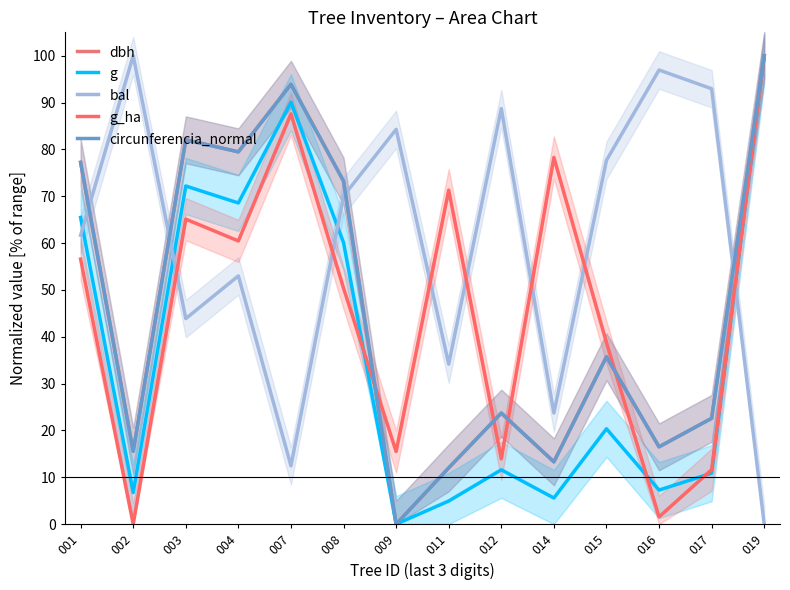

Reading left to right, what are all the values shown in this chart?

dbh: 001=77.2	002=15.5	003=82.1	004=79.5	007=93.9	008=73.2	009=0.0	011=12.0	012=23.7	014=13.3	015=35.7	016=16.5	017=22.6	019=100.0
g: 001=65.5	002=6.8	003=72.2	004=68.6	007=90.1	008=60.1	009=0.0	011=4.9	012=11.6	014=5.6	015=20.4	016=7.3	017=10.9	019=100.0
bal: 001=61.7	002=100.0	003=43.9	004=53.0	007=12.5	008=70.1	009=84.3	011=34.2	012=88.7	014=23.7	015=77.7	016=97.0	017=93.0	019=0.0
g_ha: 001=56.6	002=0.0	003=65.1	004=60.5	007=87.6	008=50.4	009=15.5	011=71.3	012=14.0	014=78.3	015=38.8	016=1.6	017=11.6	019=100.0
circunferencia_normal: 001=77.2	002=15.5	003=82.1	004=79.5	007=93.9	008=73.2	009=0.0	011=12.0	012=23.7	014=13.3	015=35.7	016=16.5	017=22.6	019=100.0